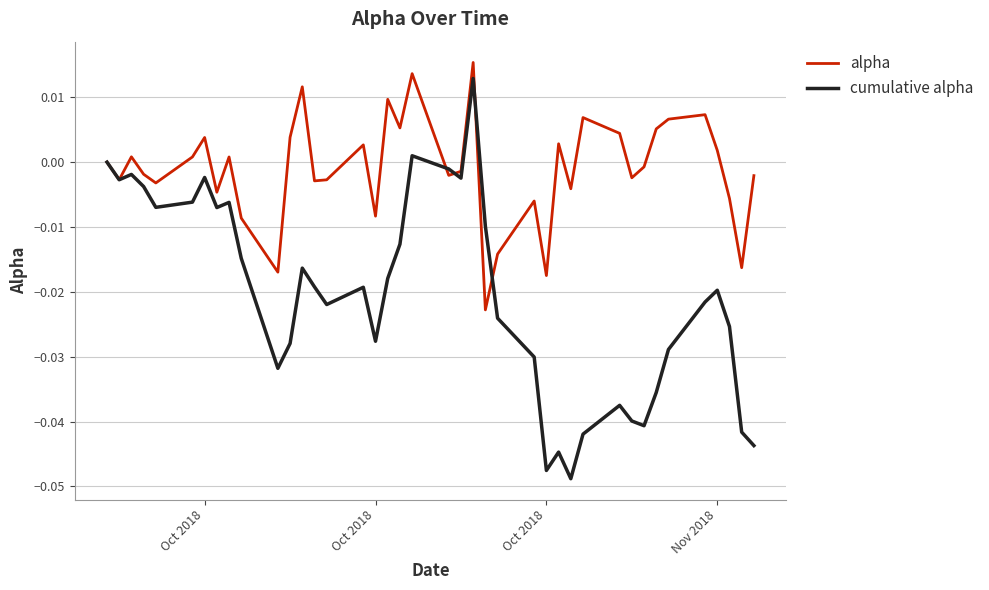

Which series has the largest total across all categories?

alpha